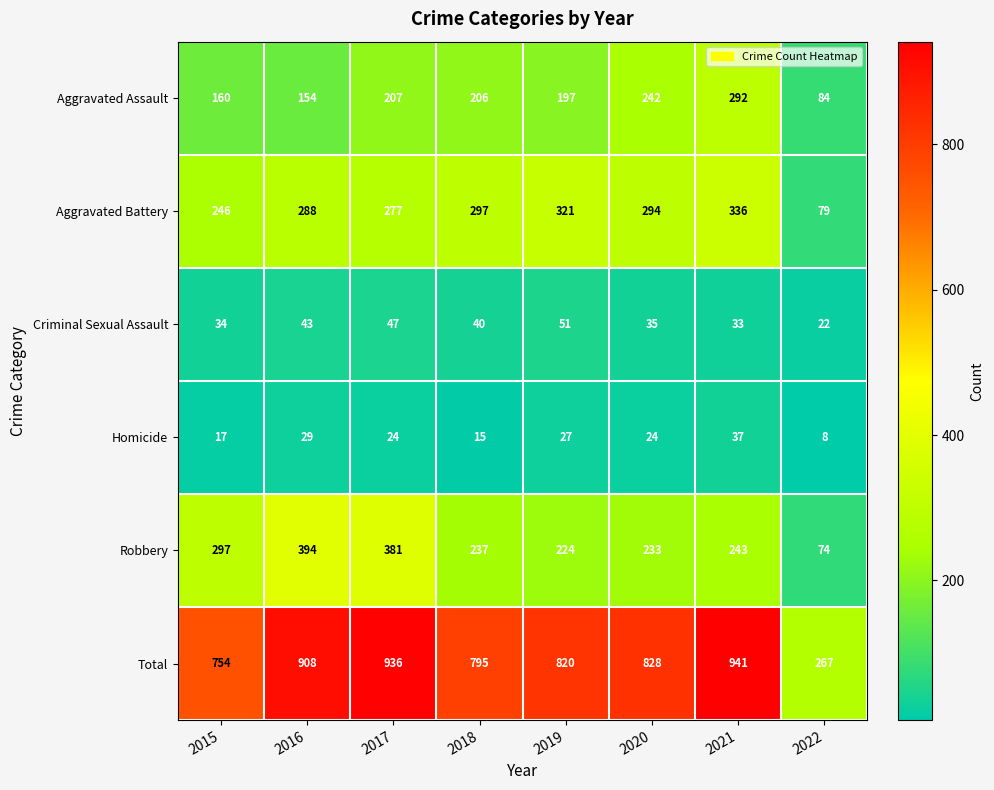

What is the total value across all series at 2021?

1882